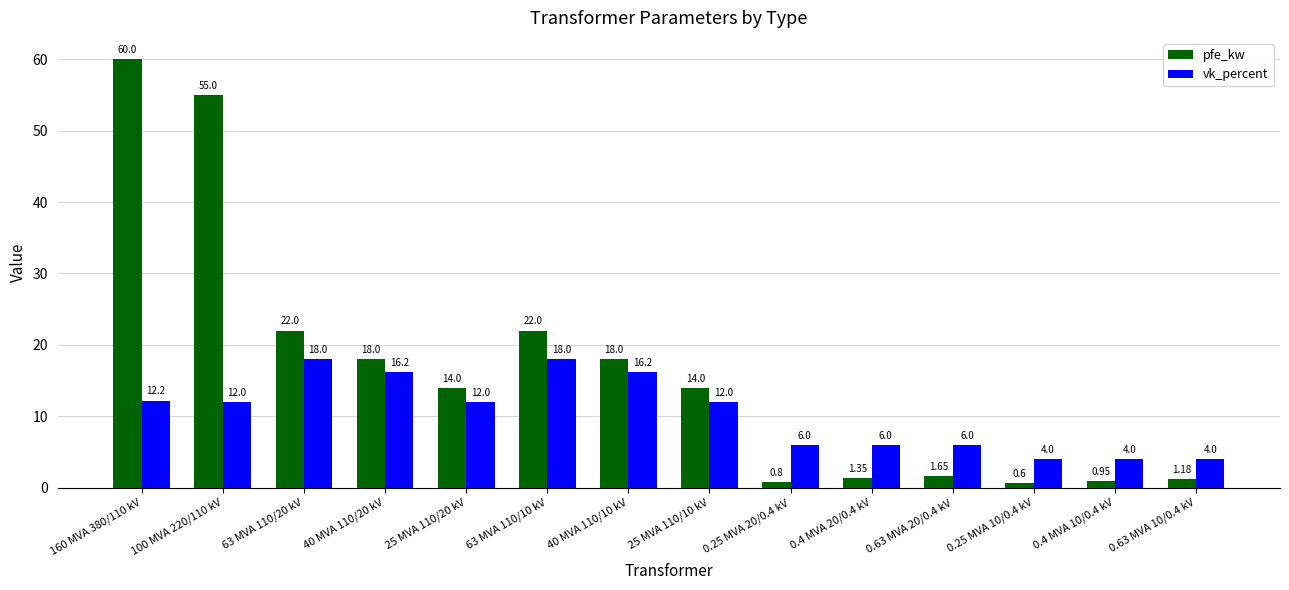

What is the difference between the maximum and second lowest values in the pfe_kw series?

59.2